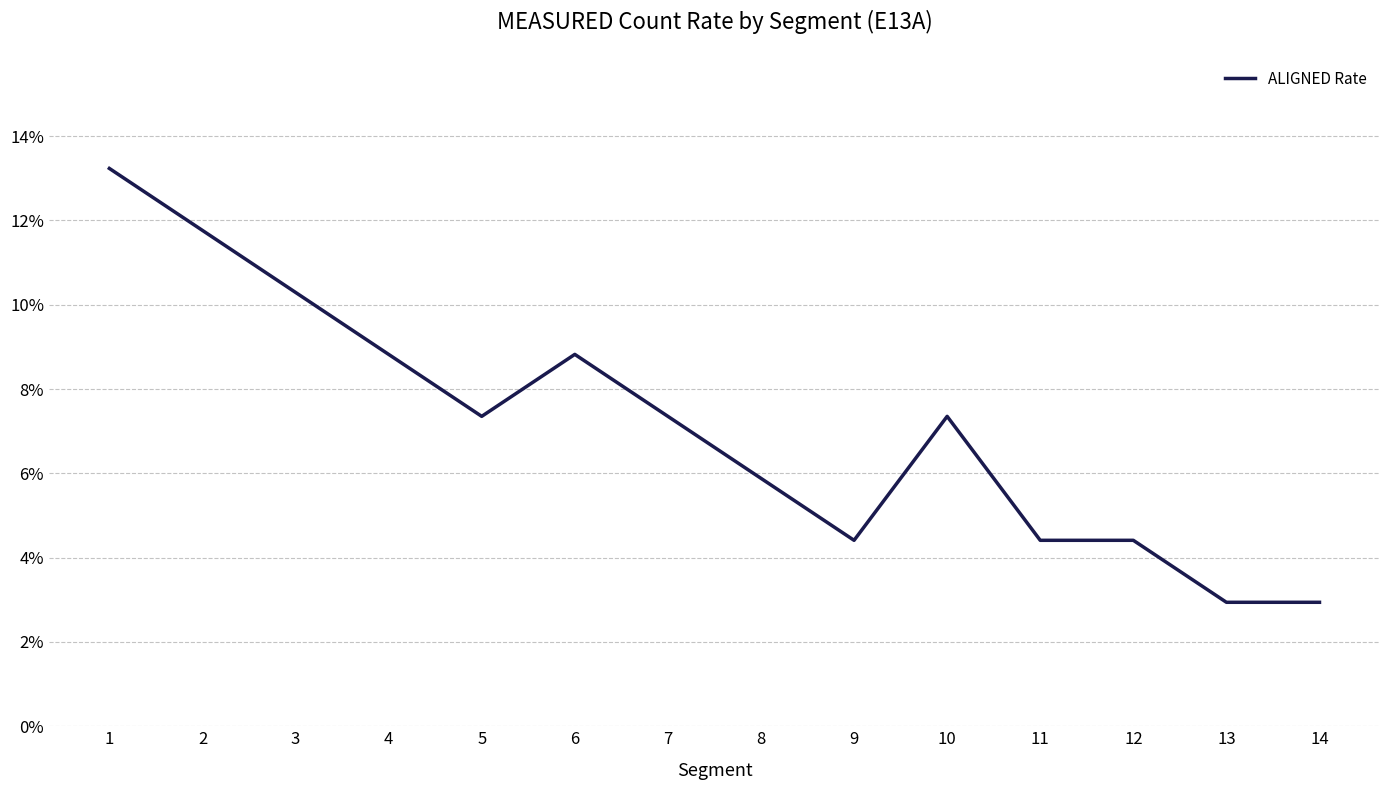

True or false: the data shows 0.1 at 3.

True